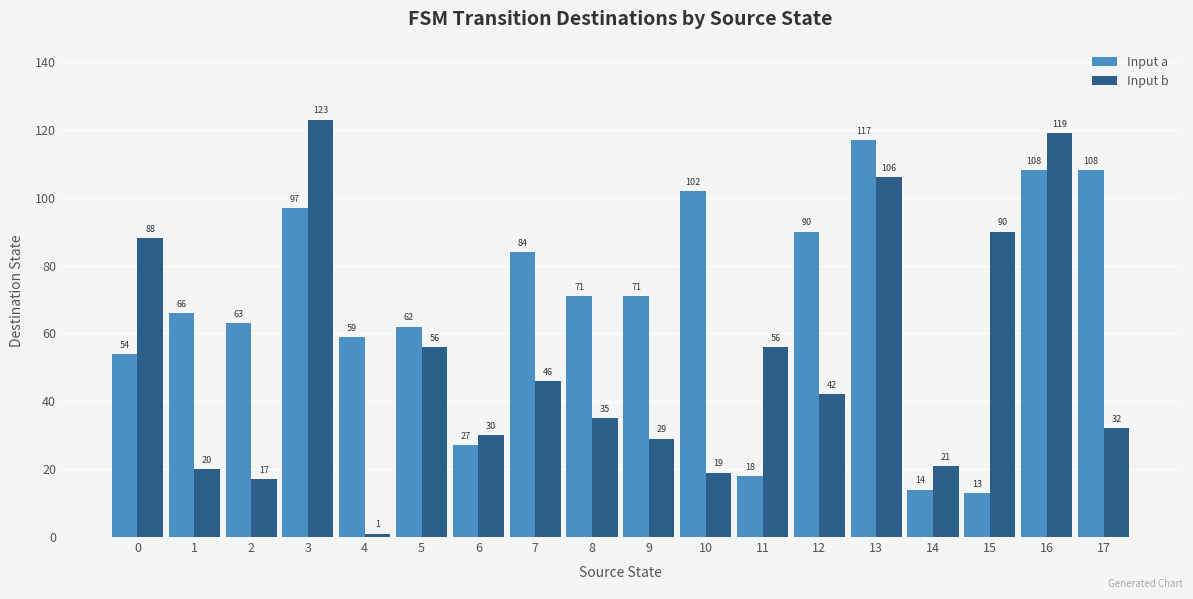

At 14, list the series in order from smallest to largest.

Input a, Input b